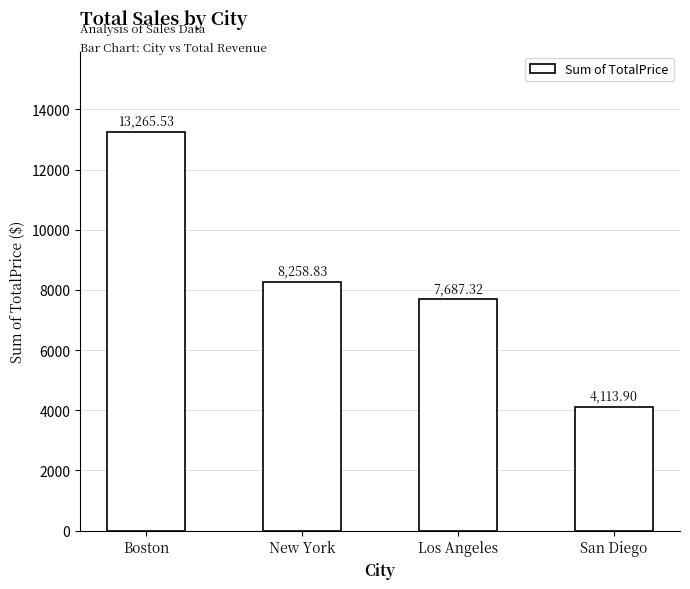

Where does the data first go above 8258?

Boston